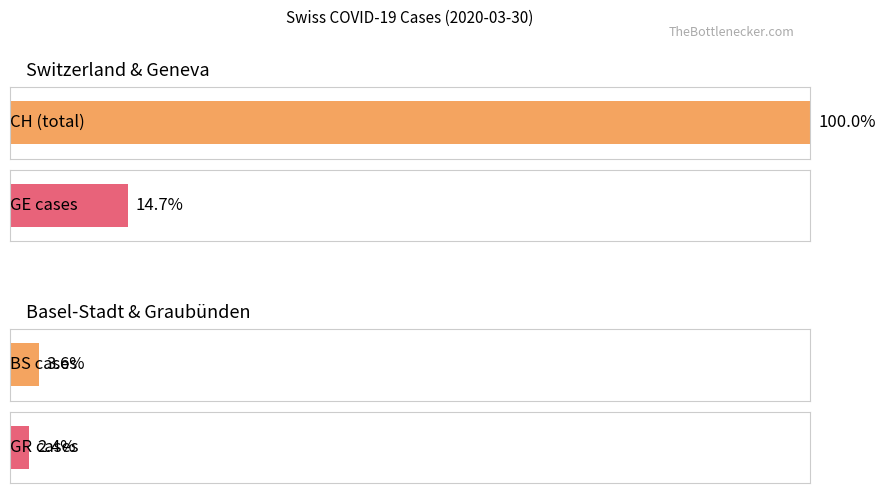

What is the difference between the maximum and minimum values in the CH series?

415